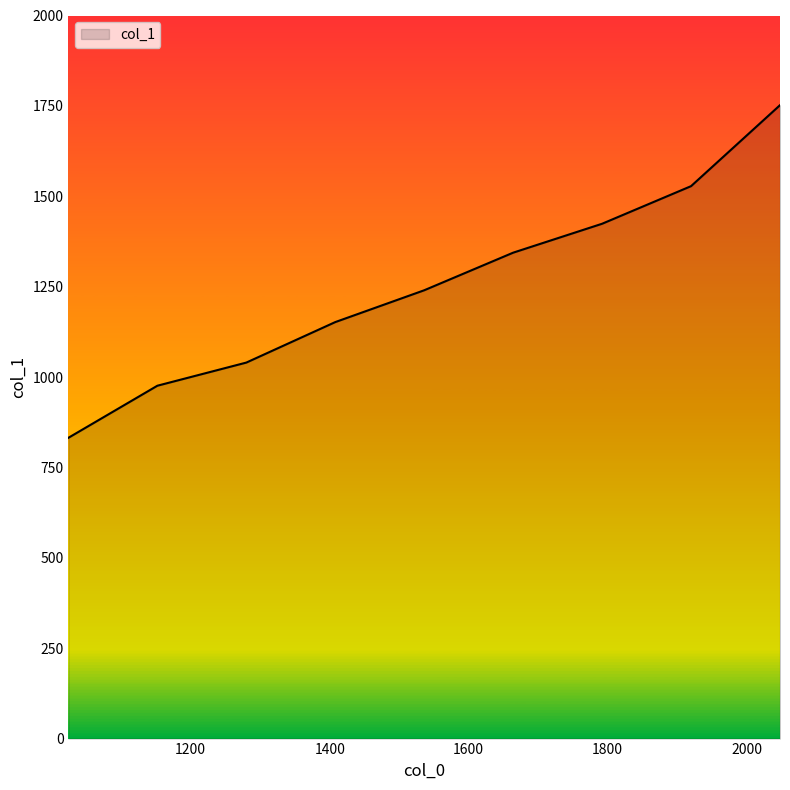

Does the chart display data point markers on the line(s)?

No